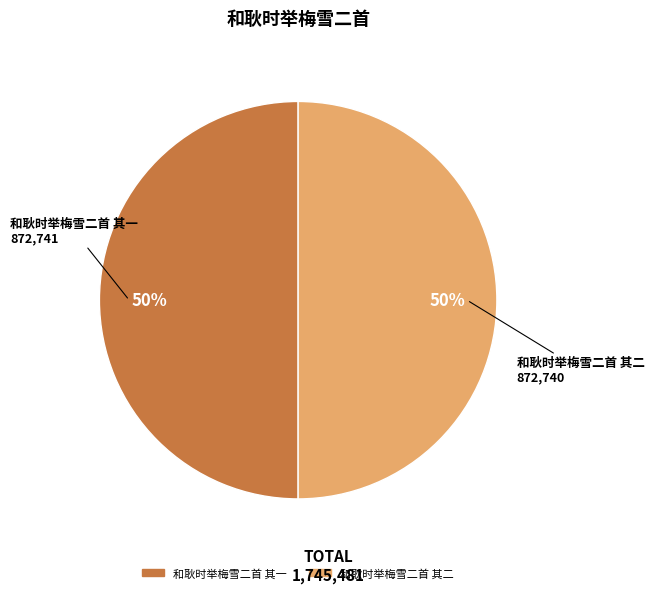

Is the sum of 和耿时举梅雪二首 其一 and 和耿时举梅雪二首 其二 greater than half?

Yes